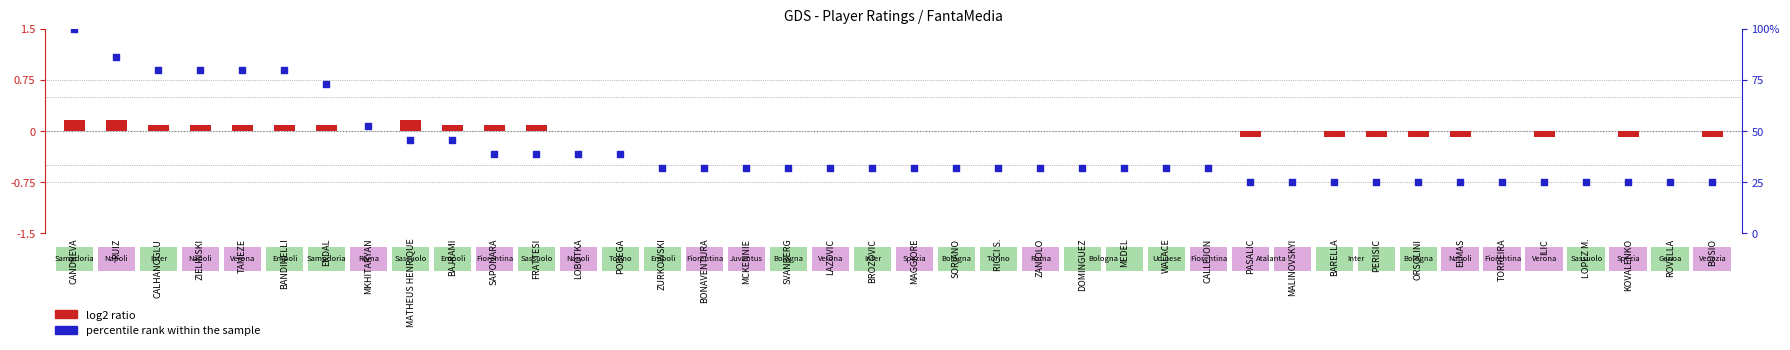

Is the value of percentile rank within the sample at TAMEZE greater than the value of log2 ratio at SVANBERG?

Yes